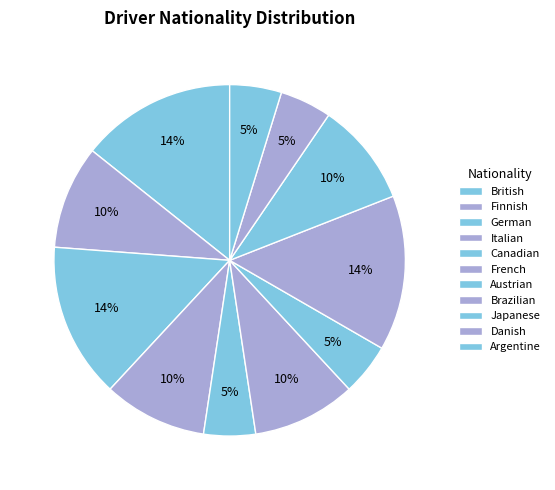

Rank the categories by value from highest to lowest.

British, German, Brazilian, Finnish, Italian, French, Japanese, Canadian, Austrian, Danish, Argentine